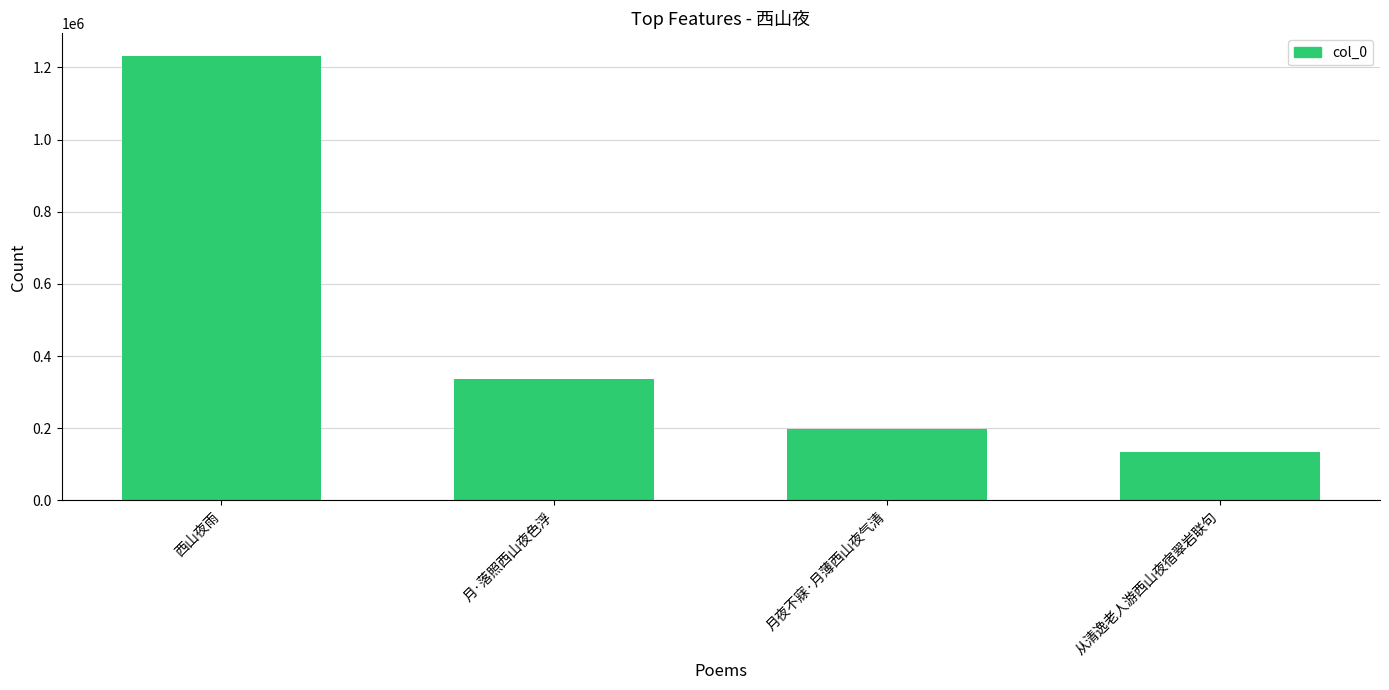

What is the change in value from 月·落照西山夜色浮 to 从清逸老人游西山夜宿翠岩联句?

-200304